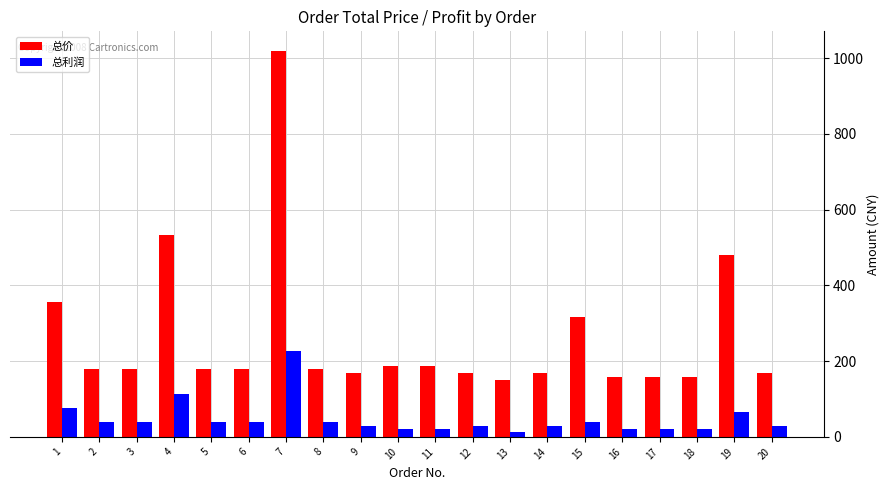

What is the sum of the 总价 values at 14 and 12?

336